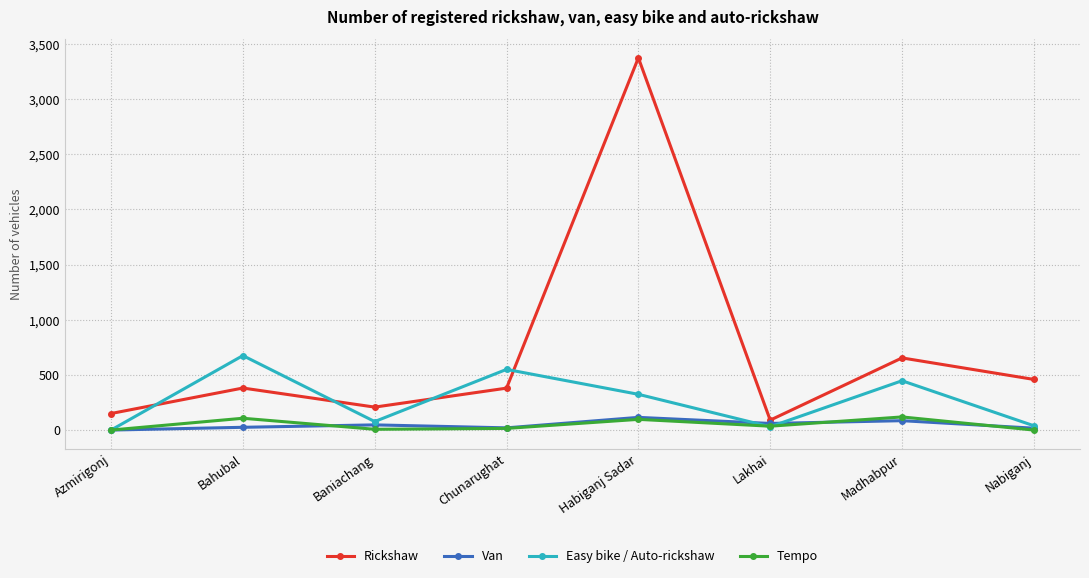

What is the minimum value for Rickshaw?

90